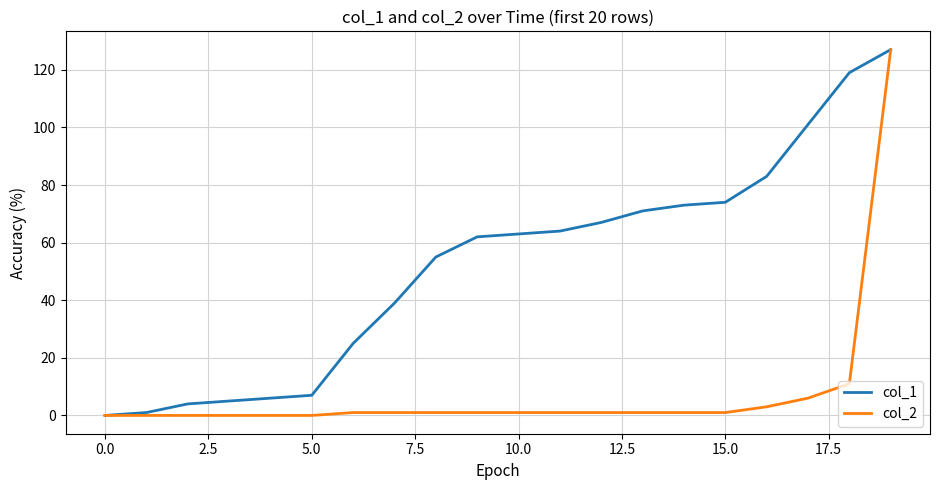

Which series has the largest total across all categories?

col_1